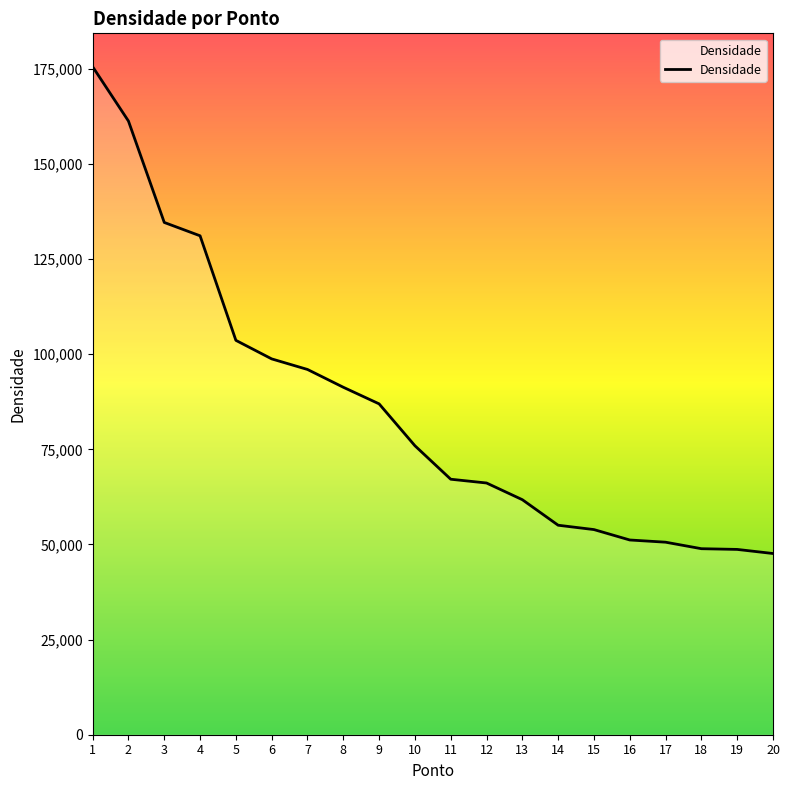

What is the average value?

85297.9